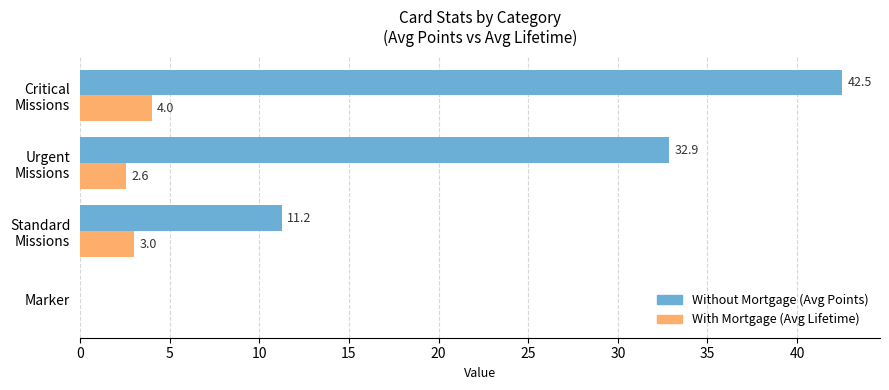

What is the maximum value shown in the chart?

42.5